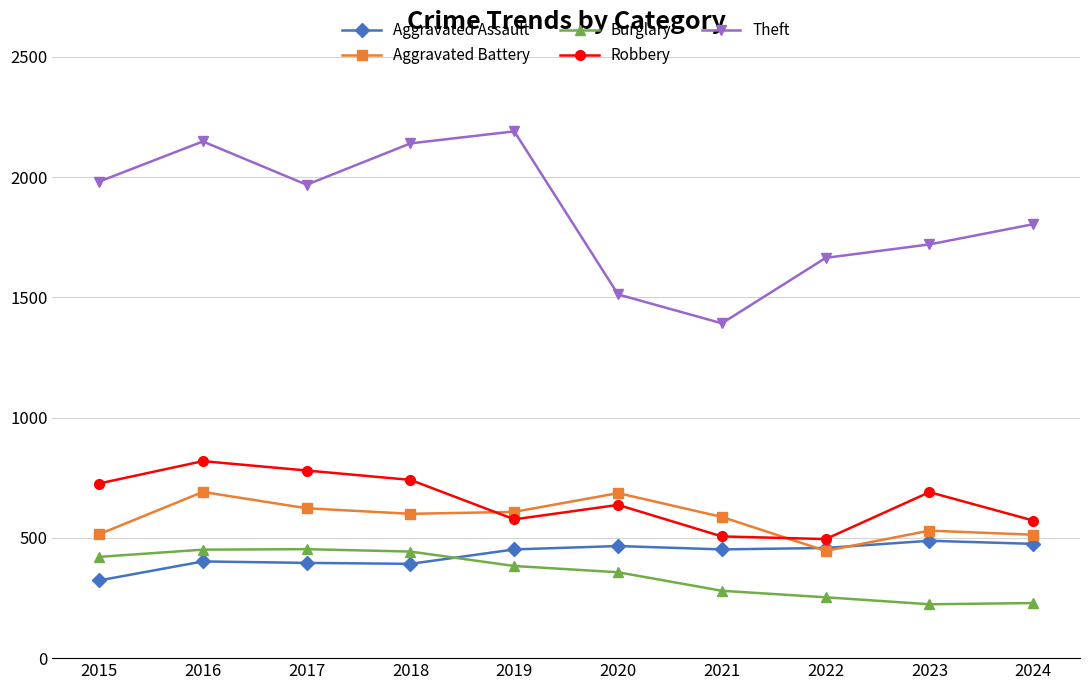

True or false: Aggravated Assault and Robbery intersect in this chart.

False